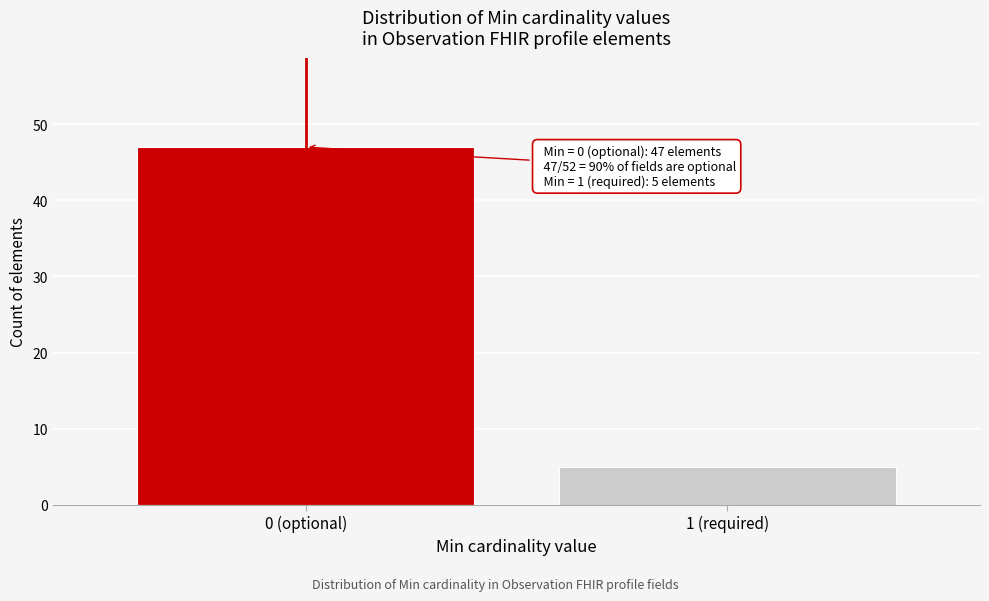

Reading right to left, transcribe all the data shown in this chart.

1 (required)=5	0 (optional)=47